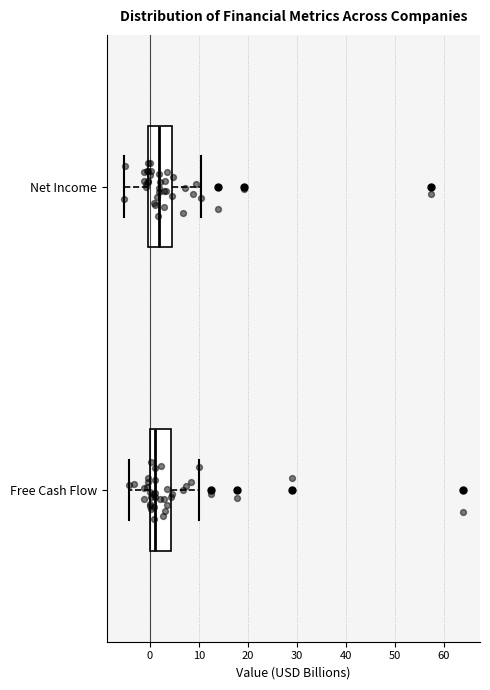

Where does the right whisker of the box for Net Income end on the x-axis? The values are not printed on the chart, so give them approximately, as read against the axis.

10